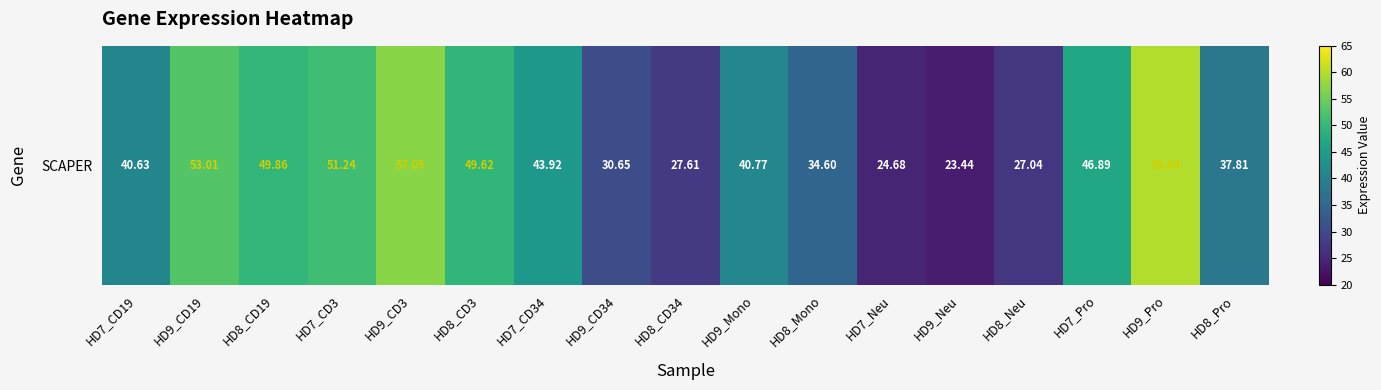

Approximately how many times larger is the value at HD7_Pro compared to HD7_CD19?

1.2